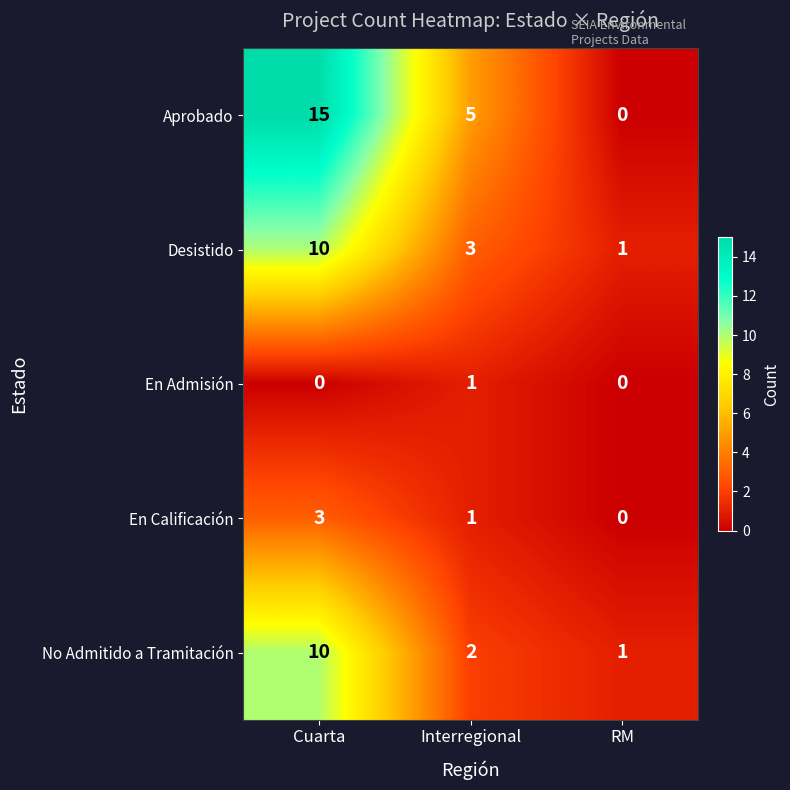

Rank the categories by Aprobado value from lowest to highest.

RM, Interregional, Cuarta